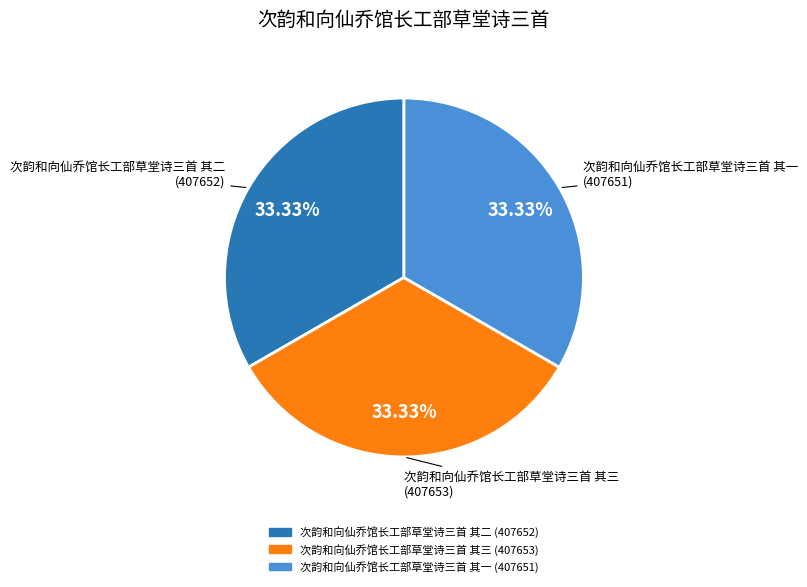

What is the ratio of the value at 次韵和向仙乔馆长工部草堂诗三首 其一 to the value at 次韵和向仙乔馆长工部草堂诗三首 其三?

1.0